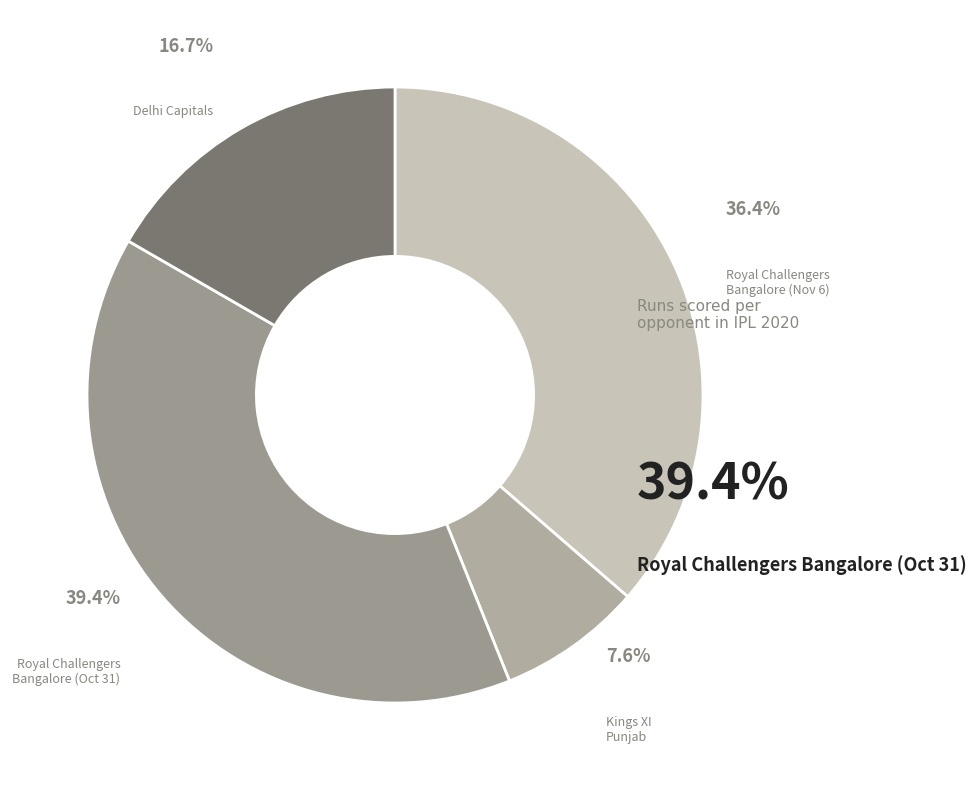

Count the number of slices in the pie.

4